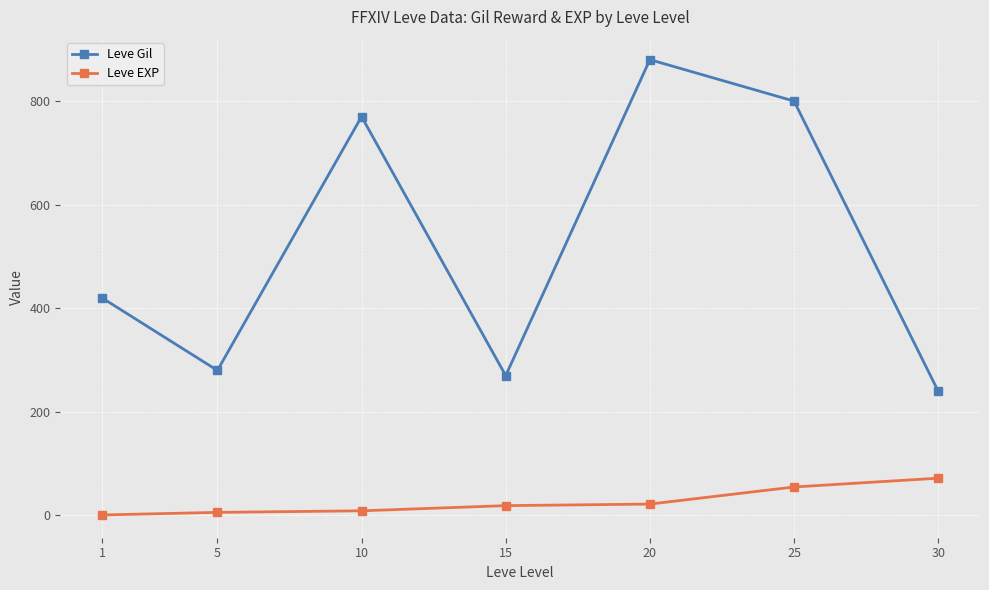

In Leve Gil, how many points are lower than both neighbors (excluding endpoints)?

2